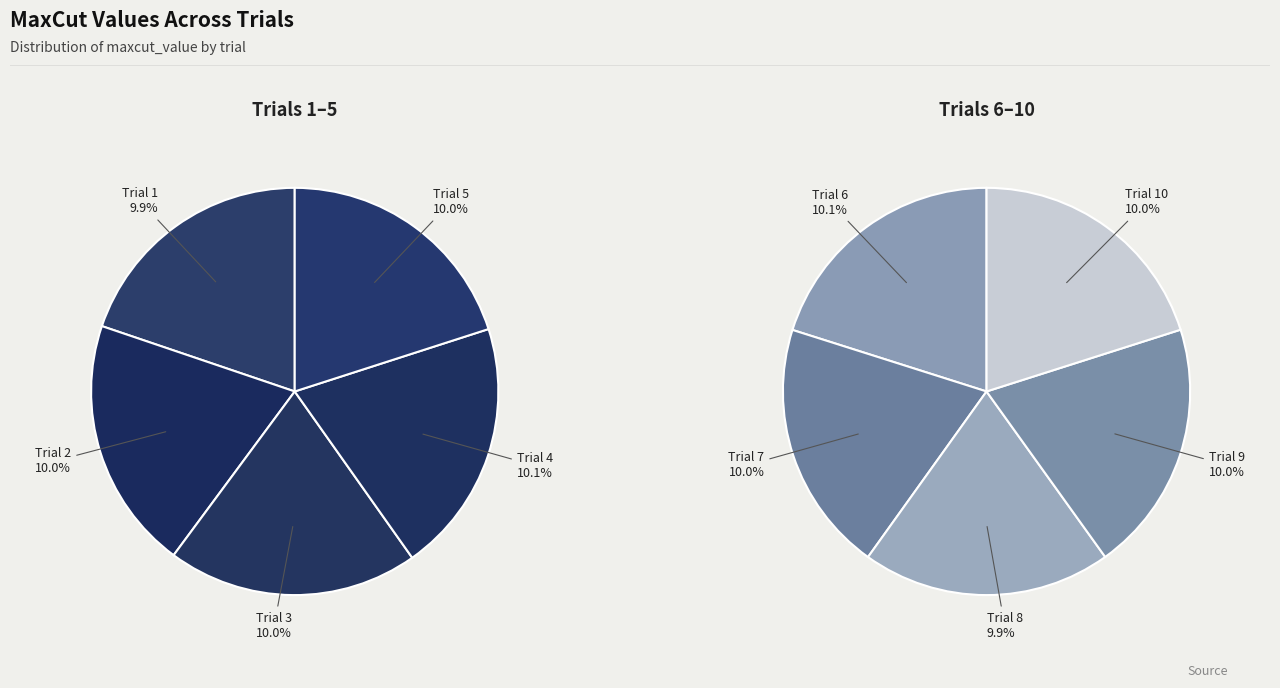

The Trial 6 slice represents 10% of the pie. True or false?

True